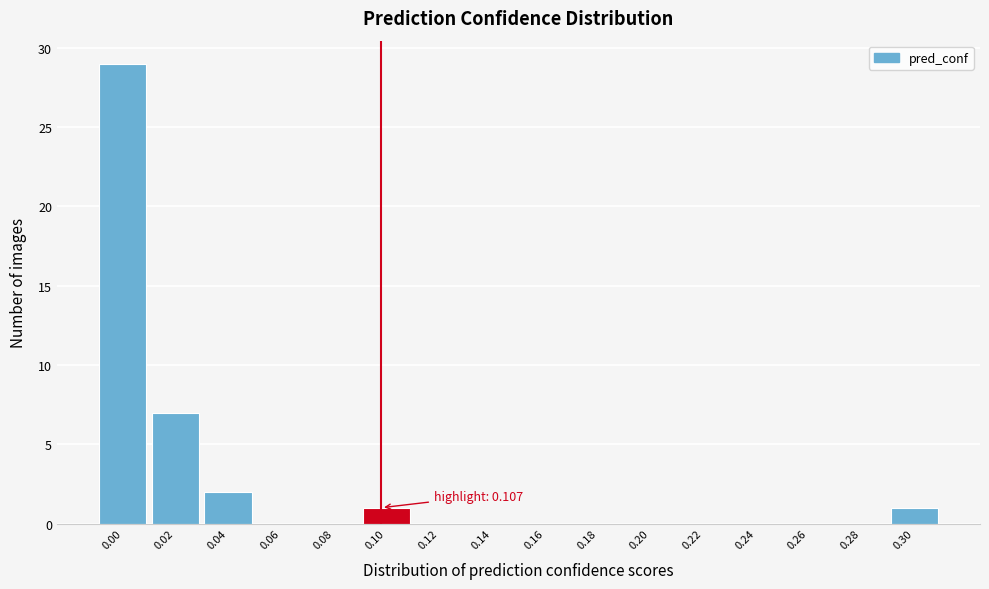

Reading right to left, extract all data points from this chart.

0.30=1	0.28=0	0.26=0	0.24=0	0.22=0	0.20=0	0.18=0	0.16=0	0.14=0	0.12=0	0.10=1	0.08=0	0.06=0	0.04=2	0.02=7	0.00=29